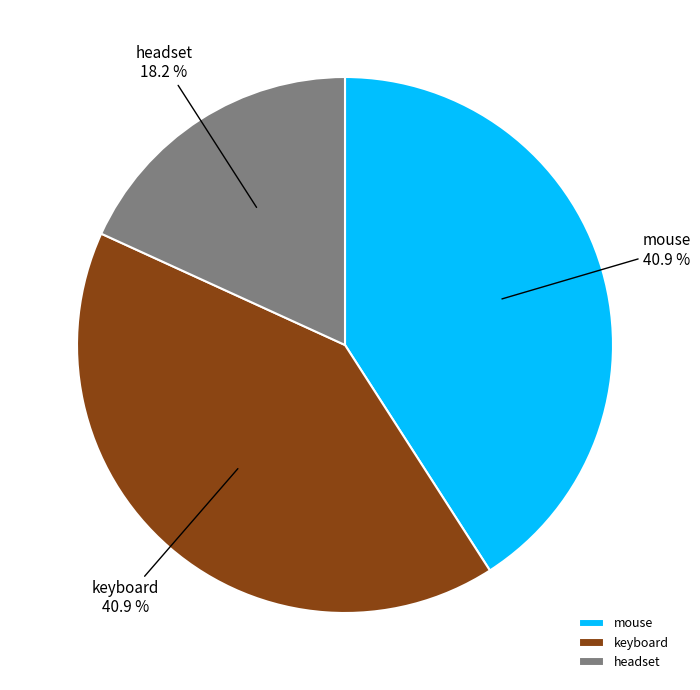

Count the number of slices in the pie.

3